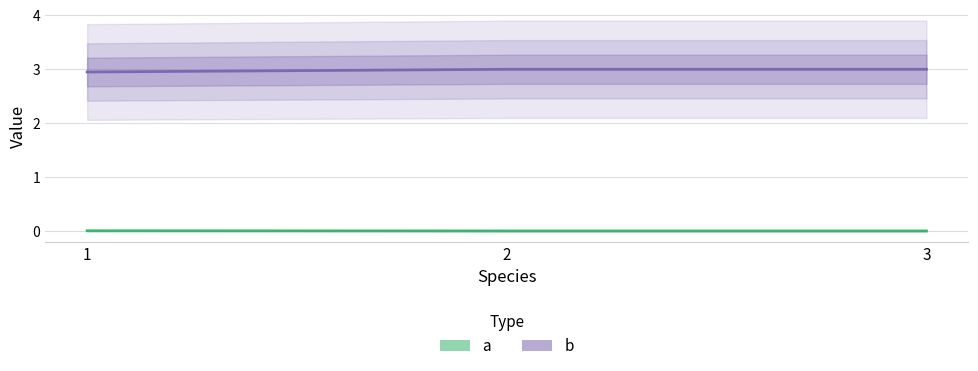

What is the value of the b point at the 2nd from the left?

3.0